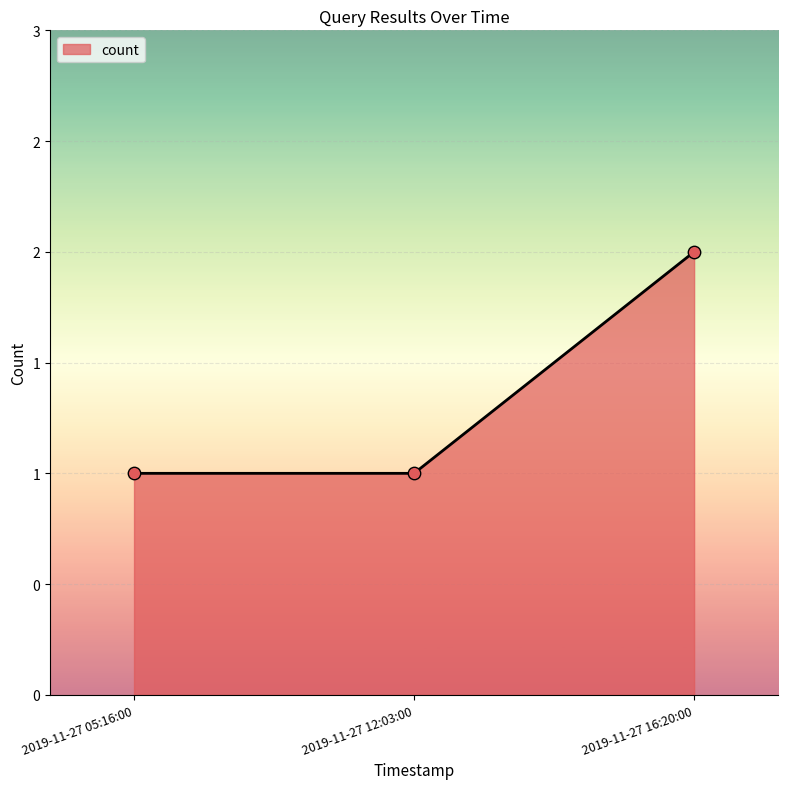

What is the change in value from 2019-11-27 12:03:00 to 2019-11-27 16:20:00?

+1